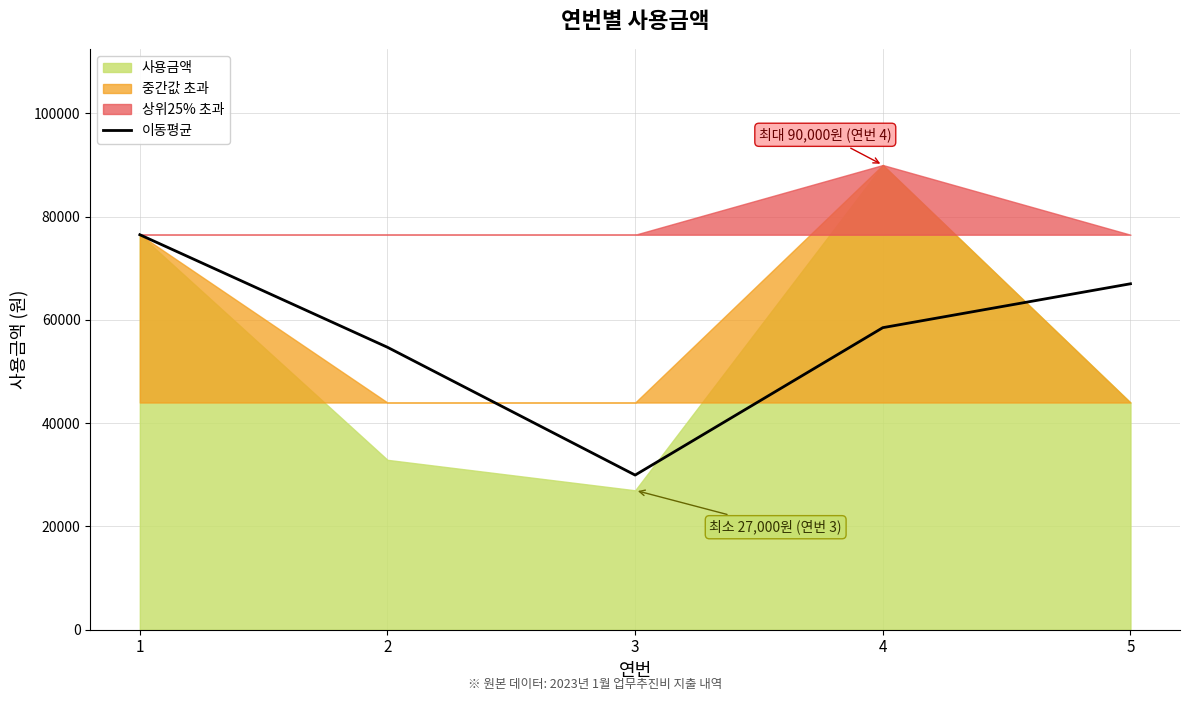

What is the sum of all values?

286650